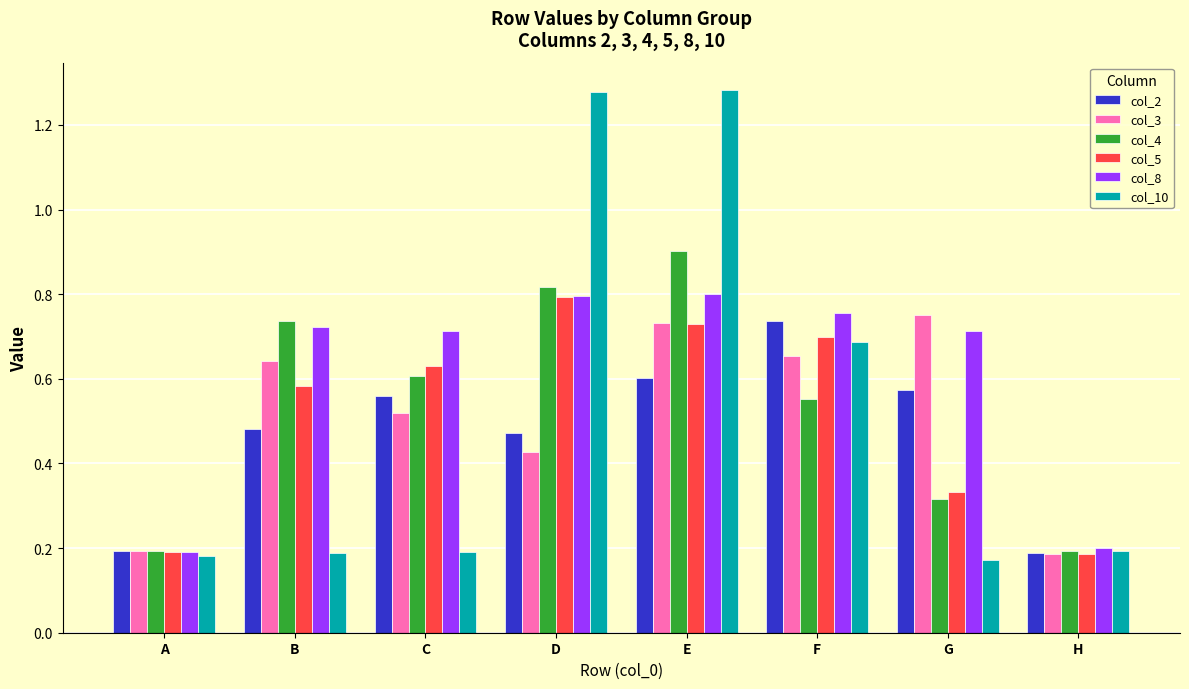

What is the difference between the col_3 values at C and B?

0.1